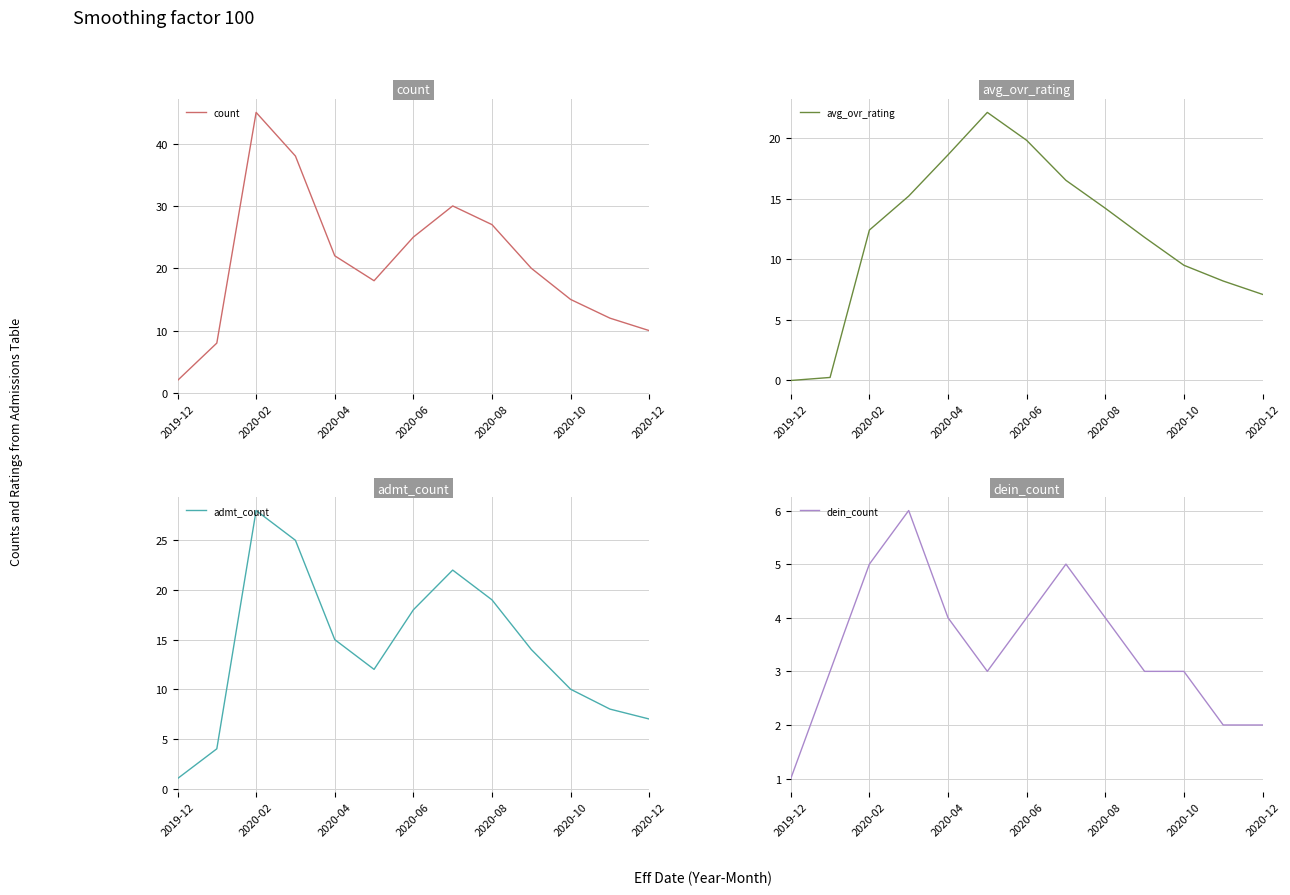

What is the value of the avg_ovr_rating point at the 9th from the left?

14.2